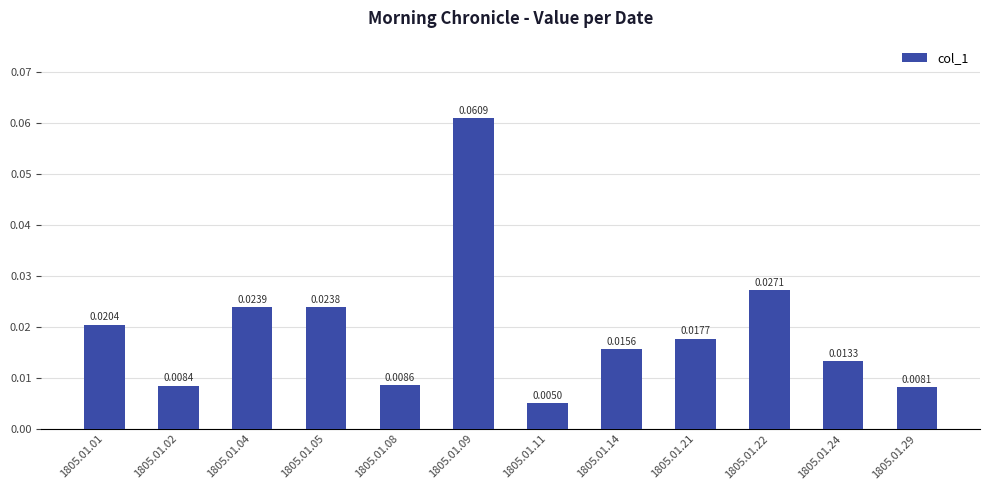

List the labels in order of value, largest first.

1805.01.09, 1805.01.22, 1805.01.04, 1805.01.05, 1805.01.01, 1805.01.21, 1805.01.14, 1805.01.24, 1805.01.08, 1805.01.02, 1805.01.29, 1805.01.11